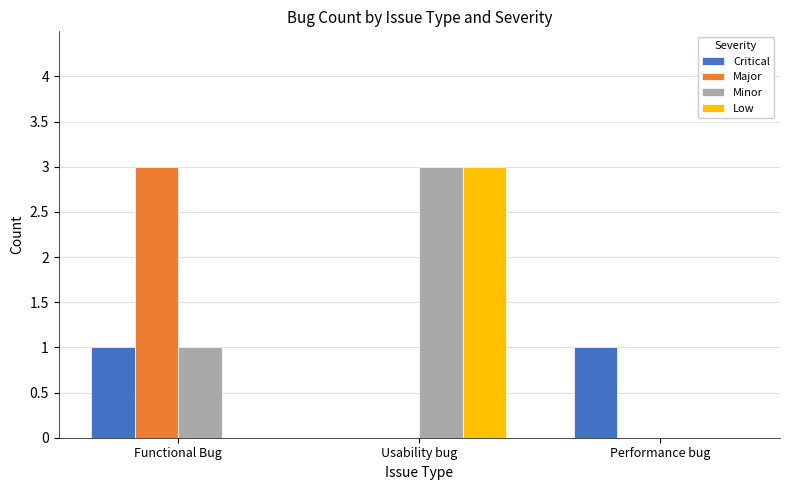

What is the total value across all series at Usability bug?

6